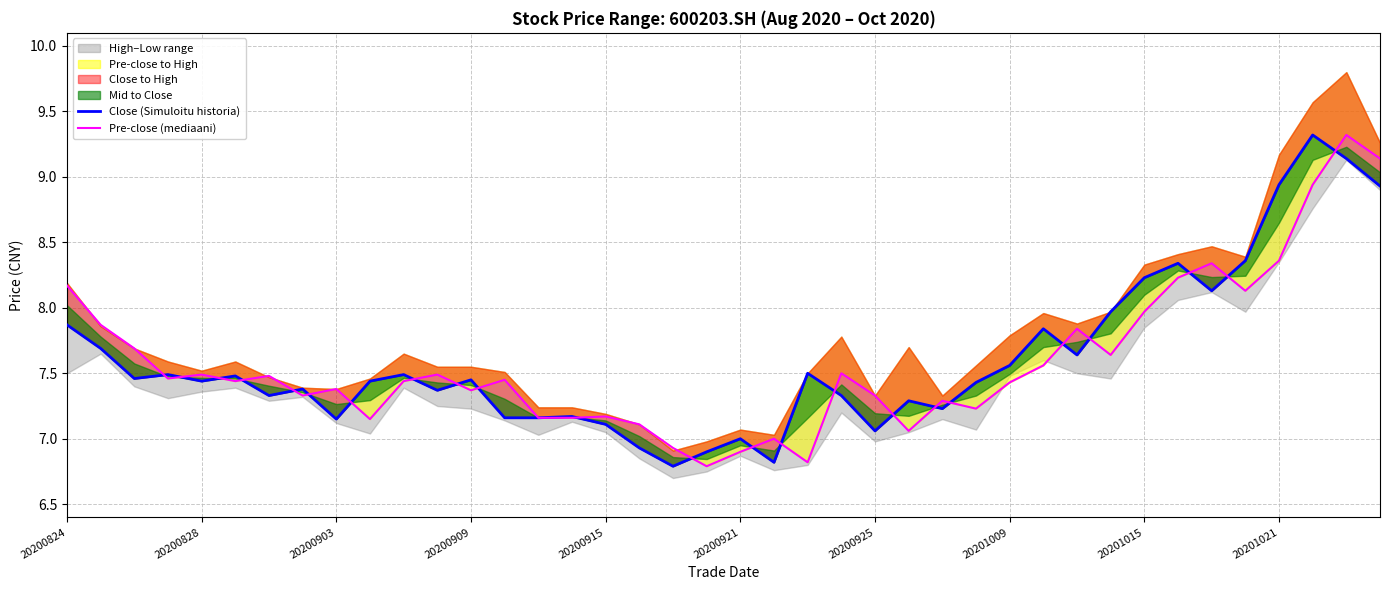

How many intersections are there between Close (Simuloitu historia) and Pre-close (mediaani)?

23